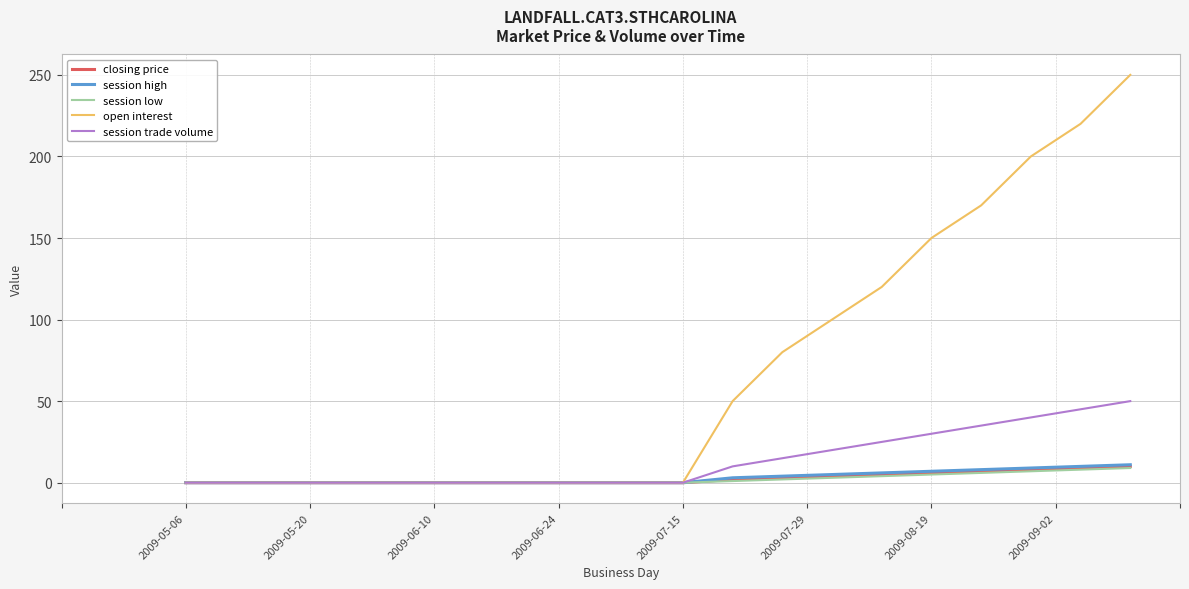

What is the highest value of the session low series?

9